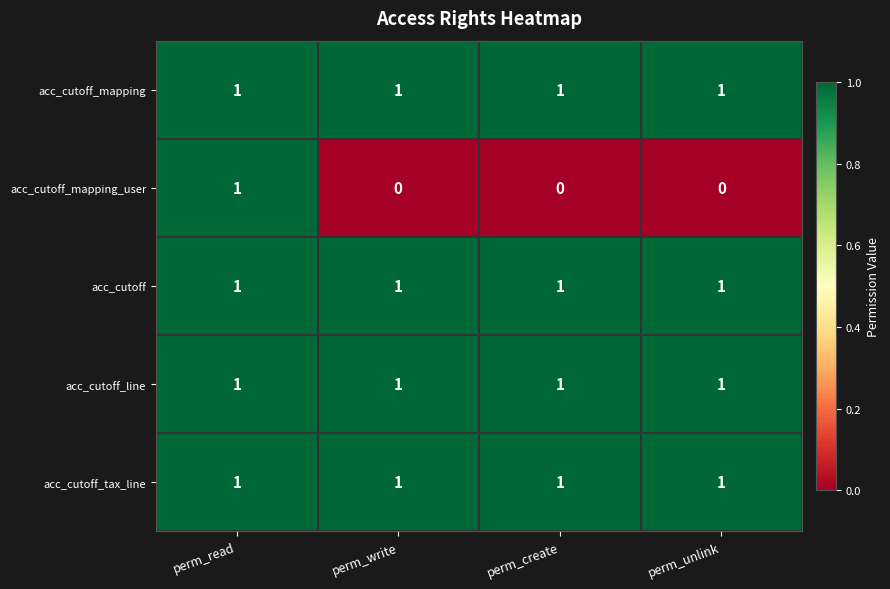

The value of acc_cutoff_mapping at perm_unlink is 1. True or false?

True